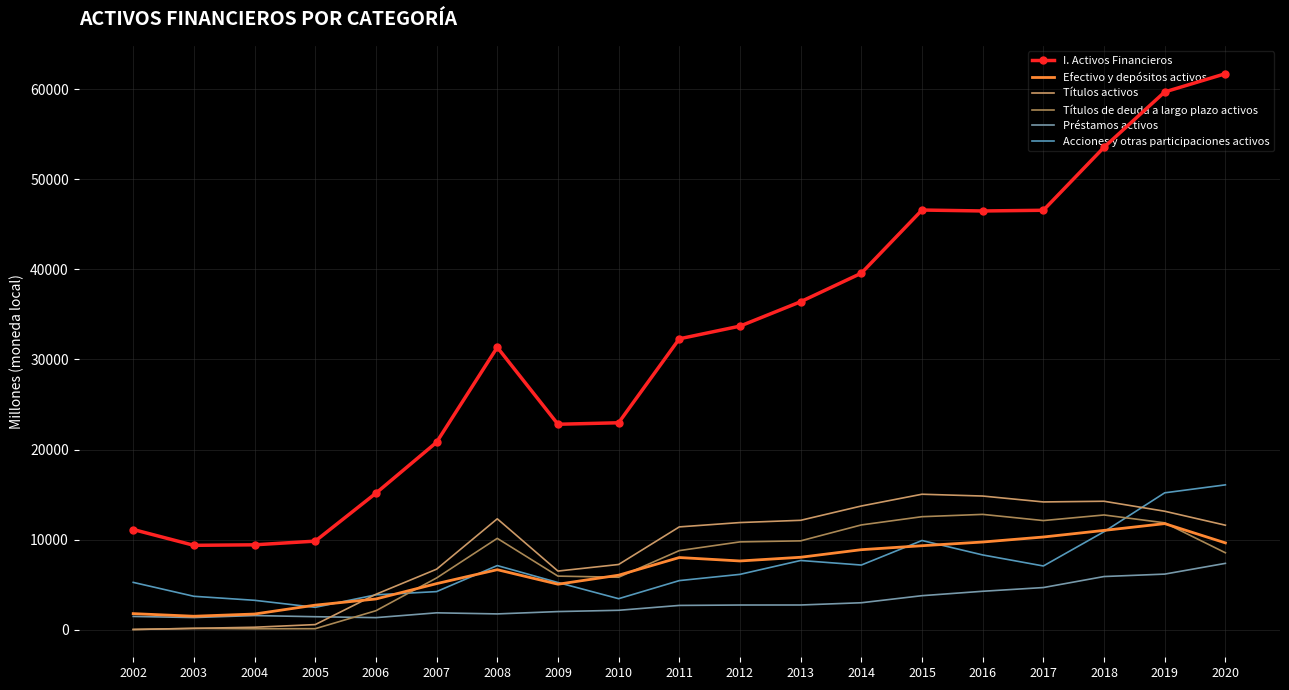

How many categories are shown in the chart?

19